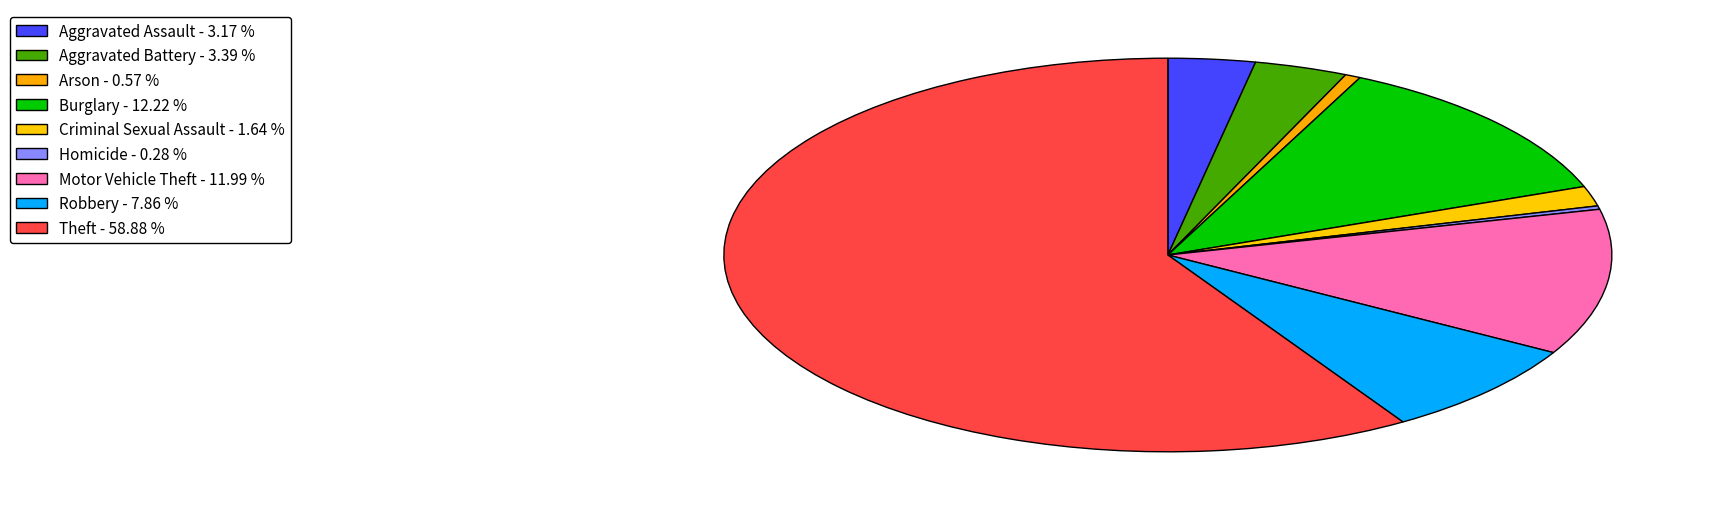

To the nearest percent, what portion does Aggravated Battery represent?

3%